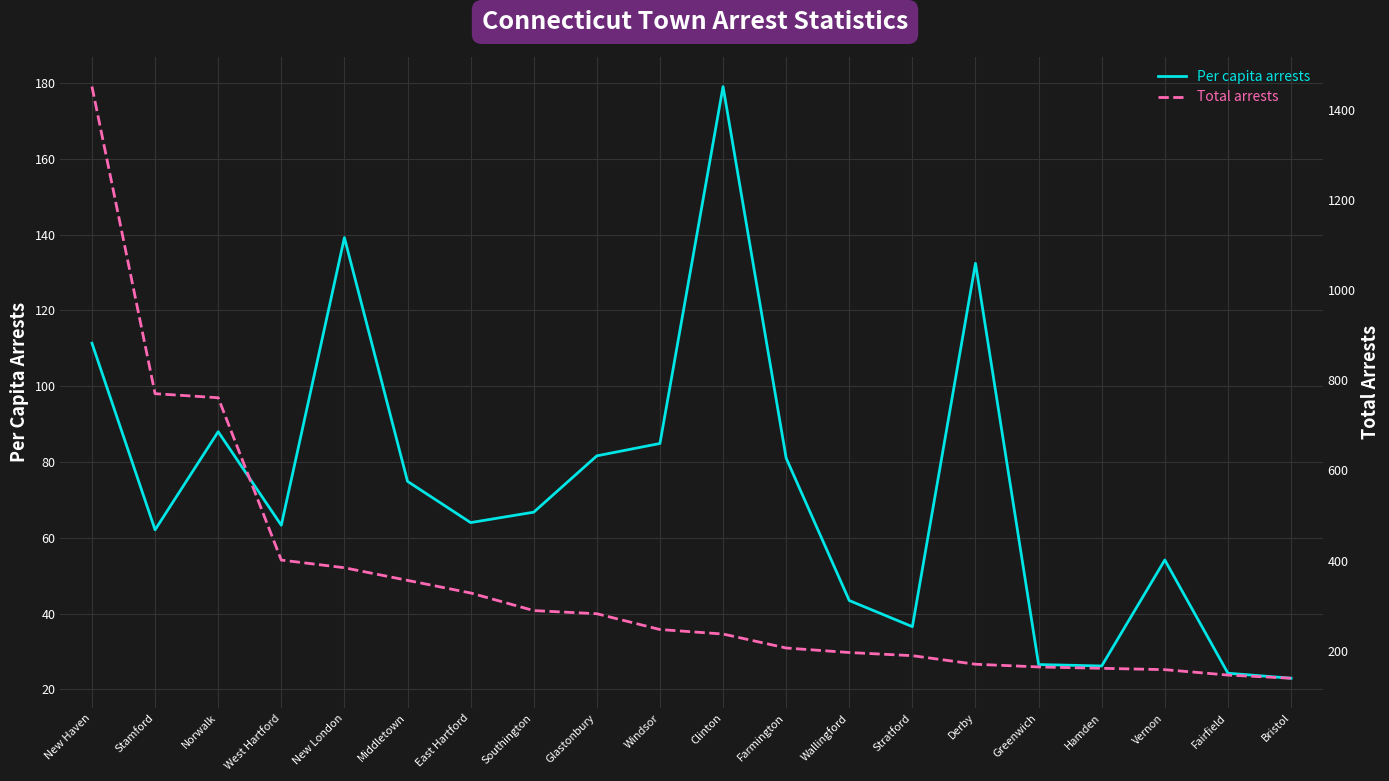

True or false: Total arrests has more than 0 interior local peaks.

False